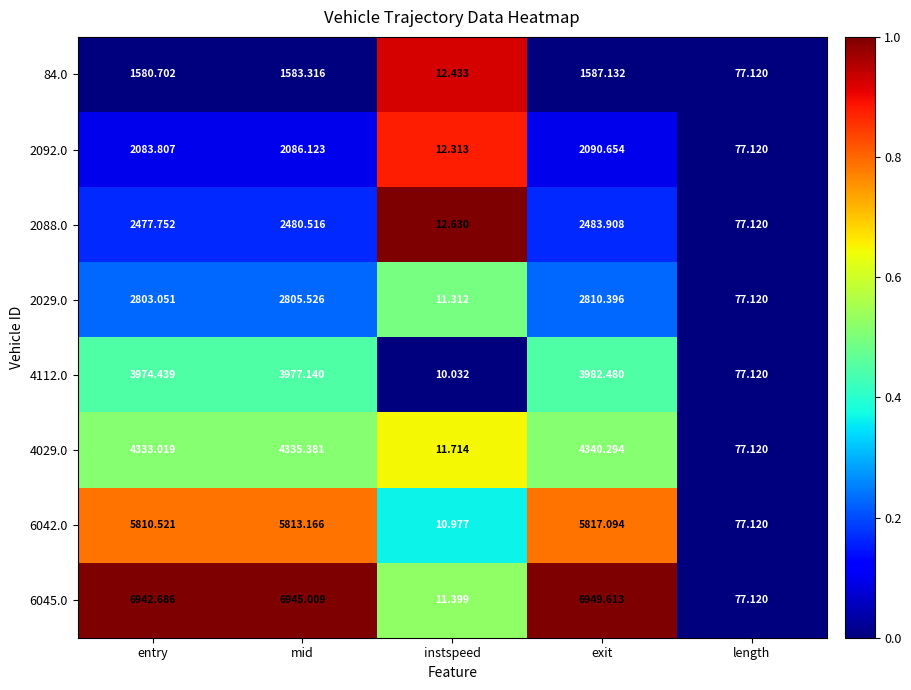

At which label is 6045.0 closest to 3480?

length